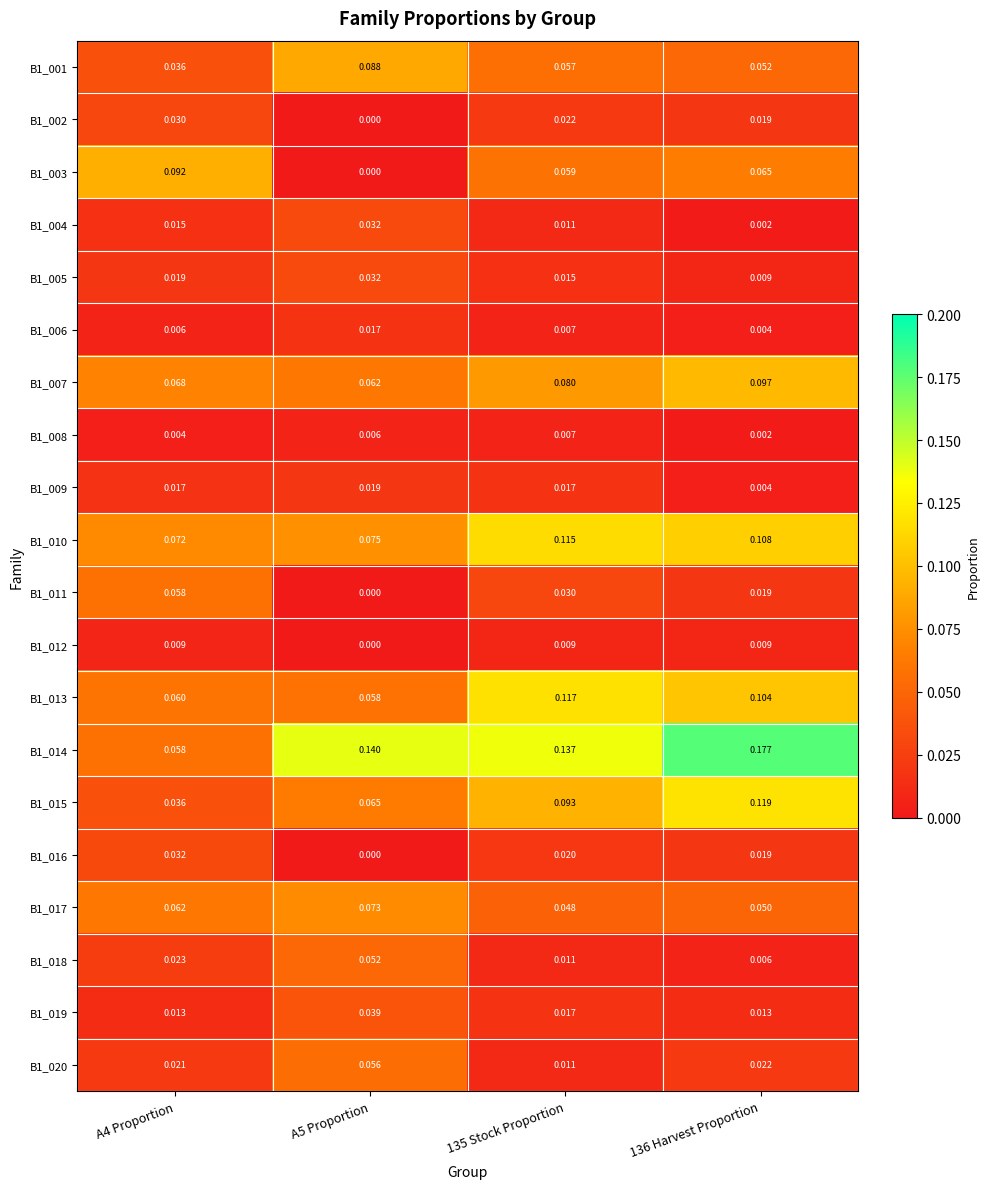

Is the value of B1_008 at A5 Proportion greater than the value of B1_017 at 136 Harvest Proportion?

No